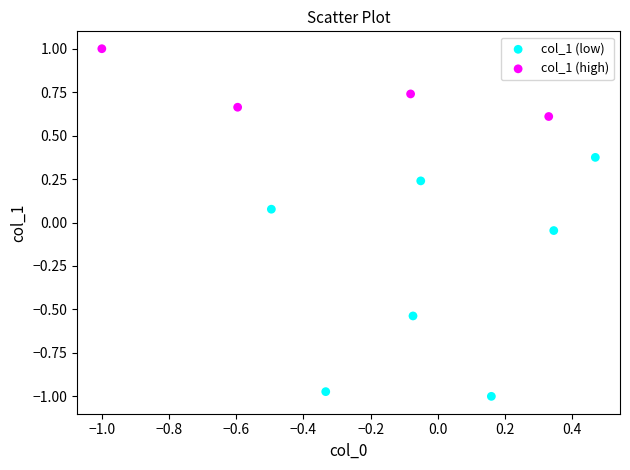

What are all the series names shown in the legend?

col_1 (low), col_1 (high)